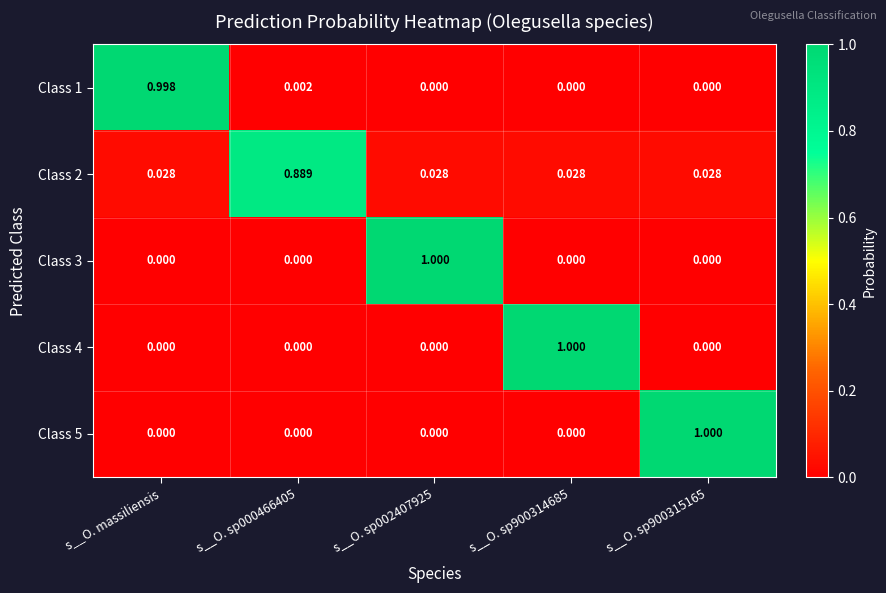

Which category has the highest value in the Class 1 series?

s__O. massiliensis